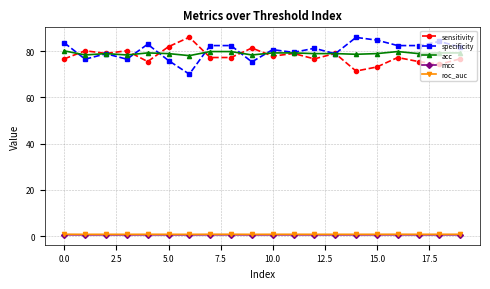

How many categories are shown in the chart?

20